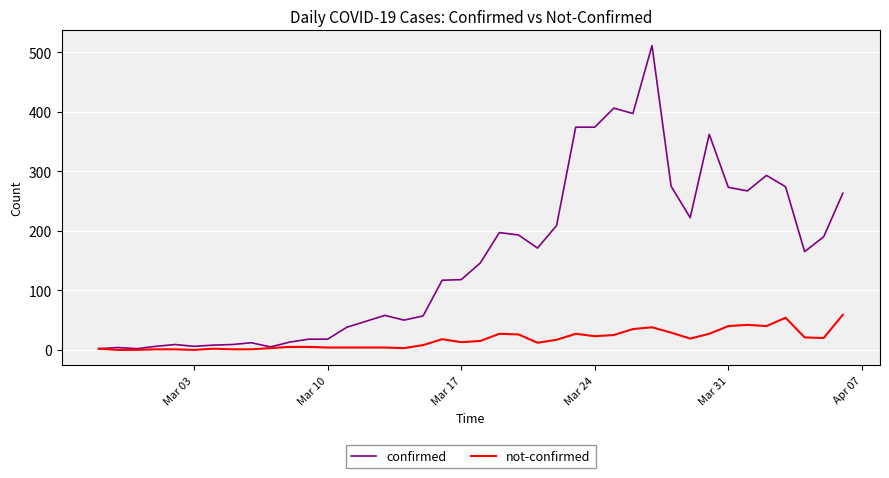

Which series has the largest total across all categories?

confirmed